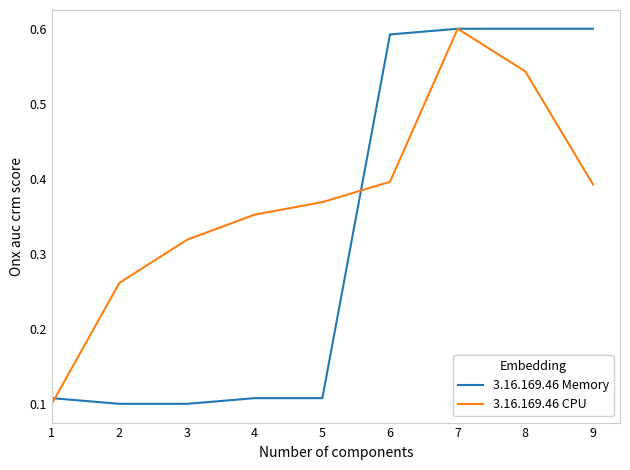

Is the value of 3.16.169.46 CPU at 3 greater than the value of 3.16.169.46 Memory at 5?

Yes